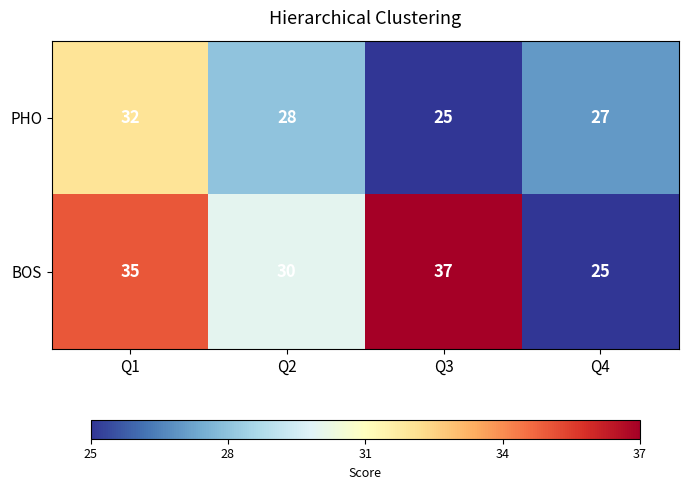

At Q1, list the series in order from largest to smallest.

BOS, PHO